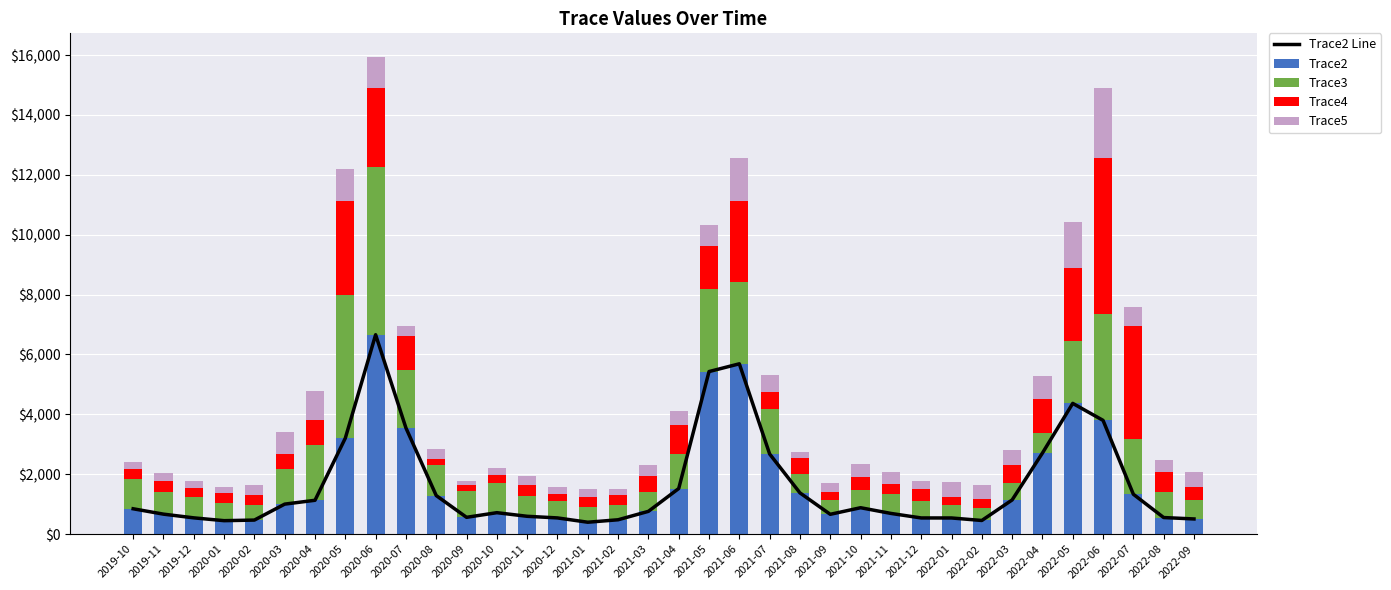

At which category does the chart reach its minimum across all series?

2020-09